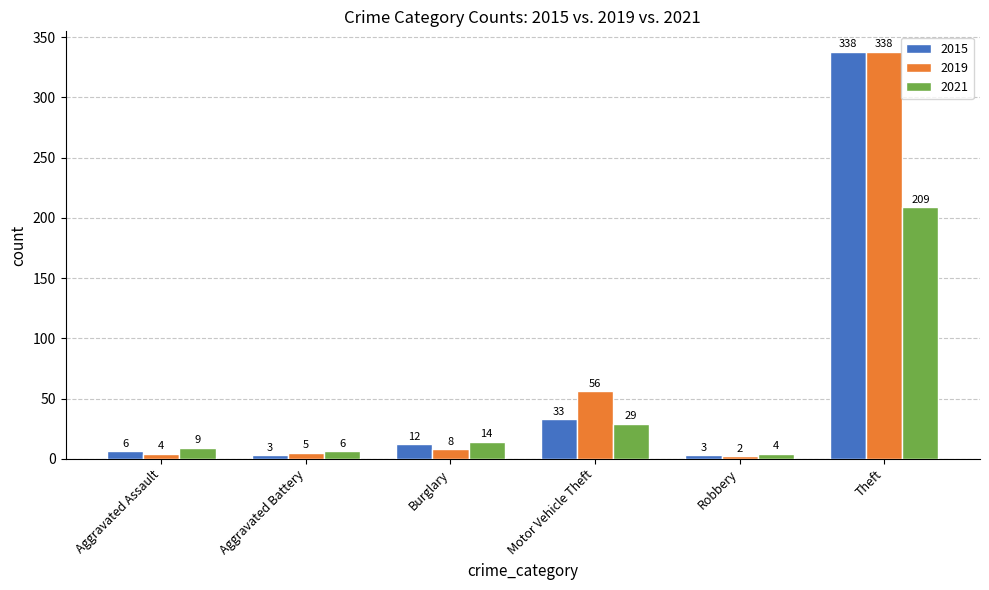

What is the difference between the 2015 values at Robbery and Aggravated Assault?

3